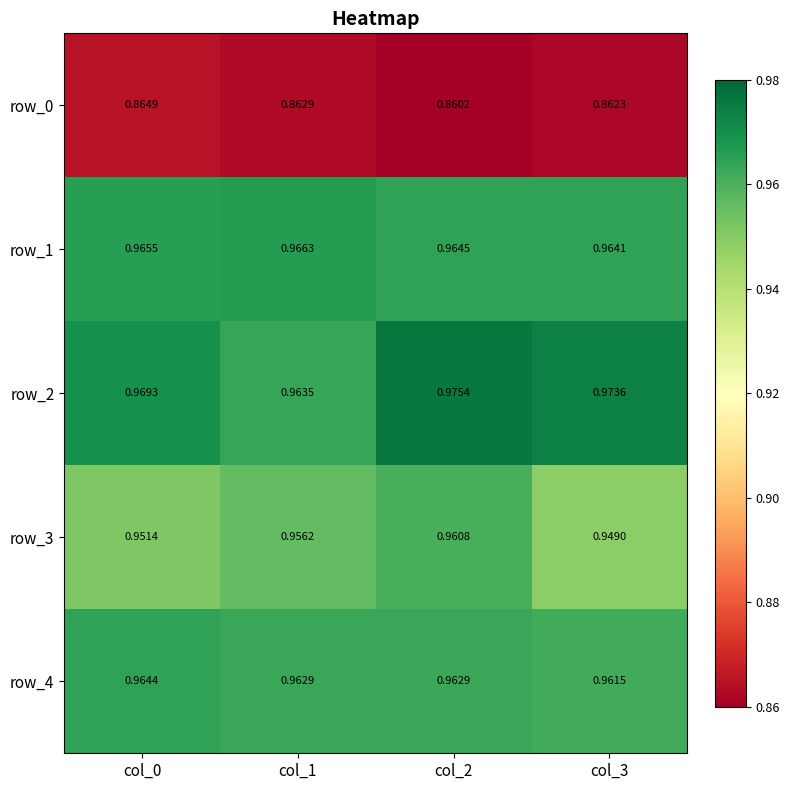

What is the total value across all series at col_1?

4.7